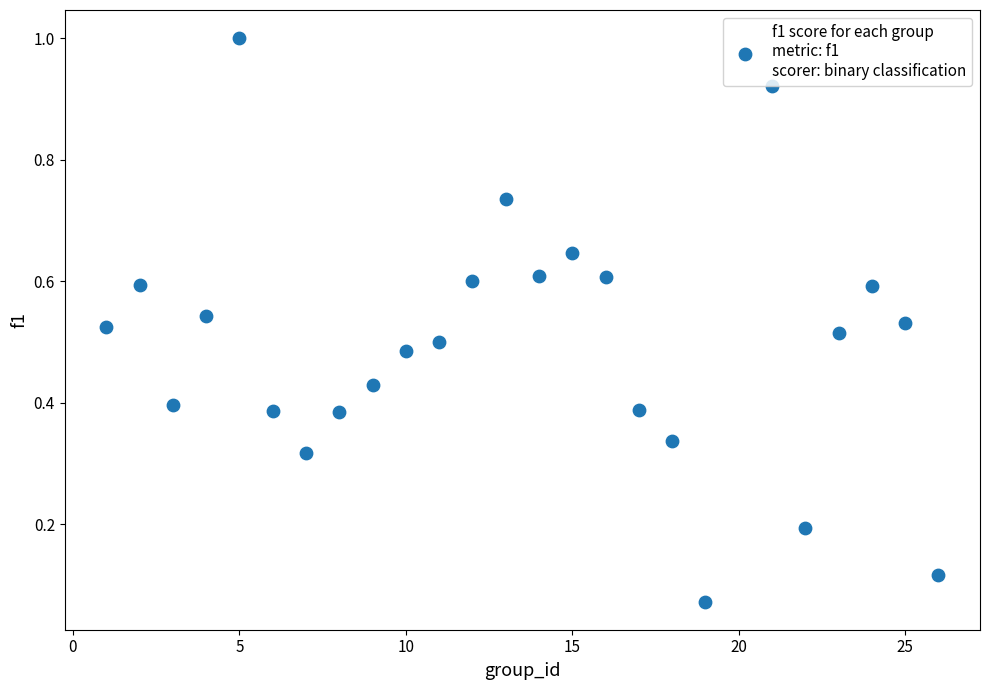

What is the range of X values (max minus min)?

25.0